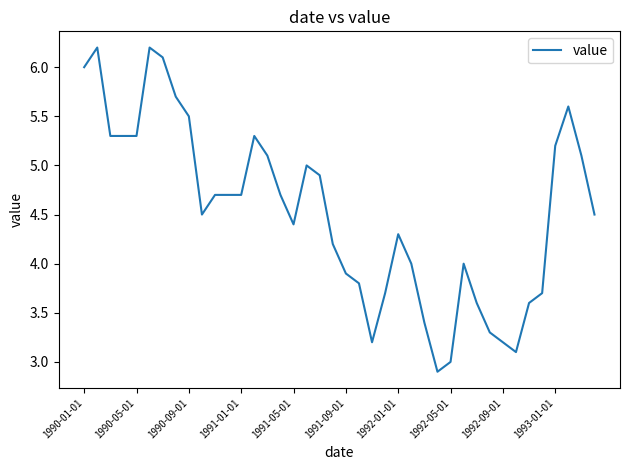

What is the difference between the maximum and minimum values?

3.3